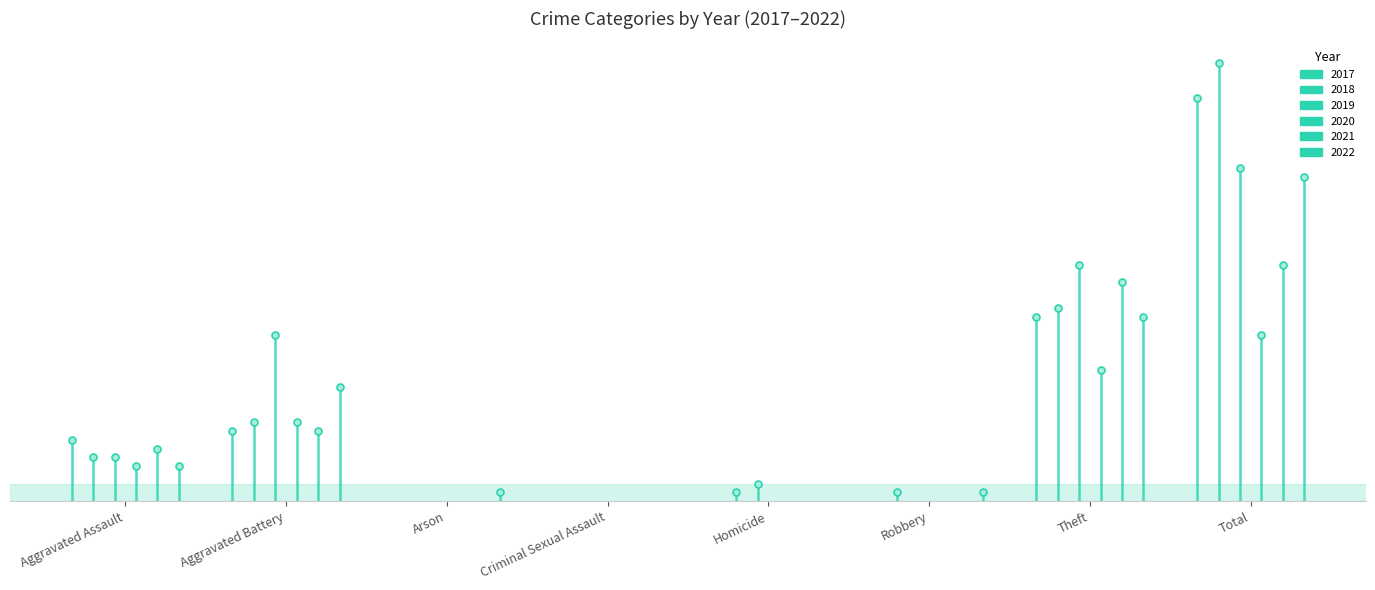

The 2019 series shows 0 at Criminal Sexual Assault. True or false?

True